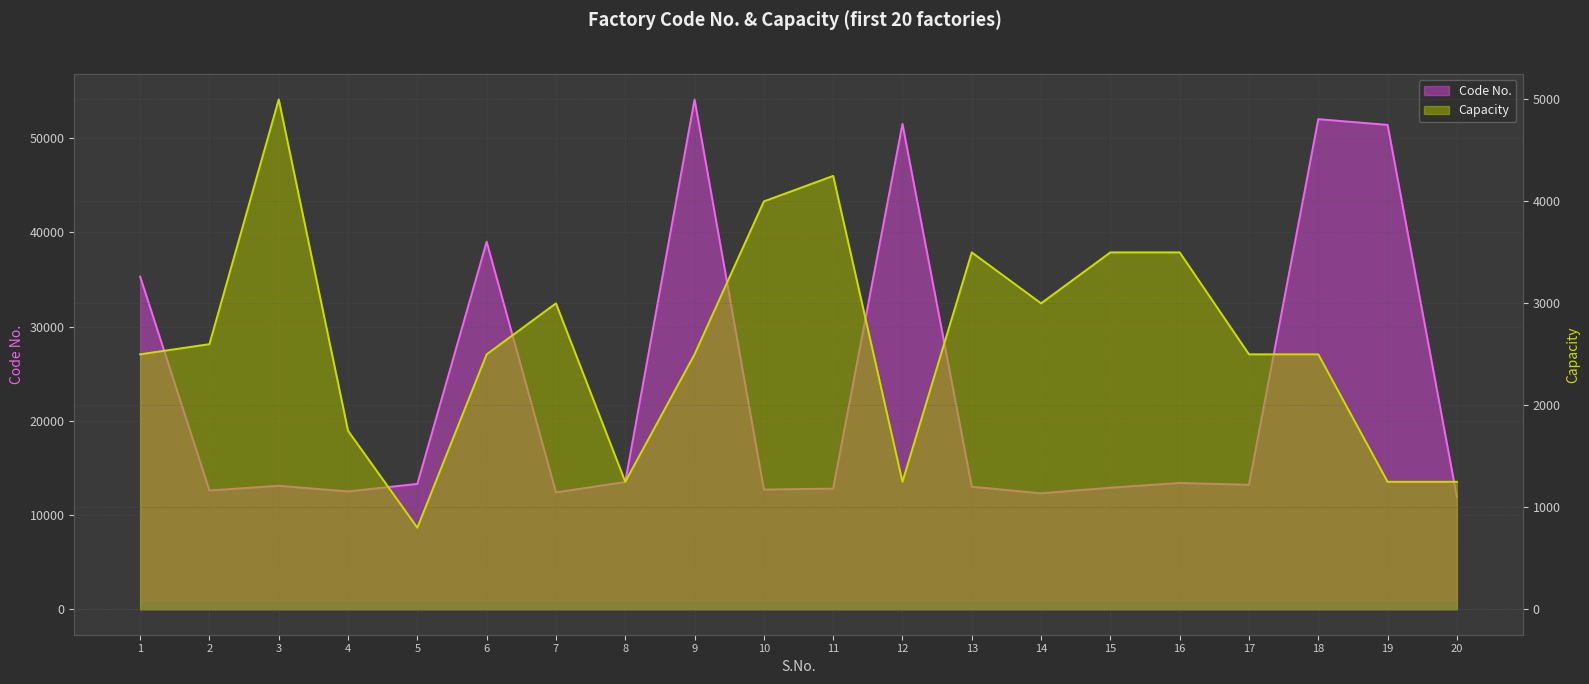

Which category has the highest value across all series?

9